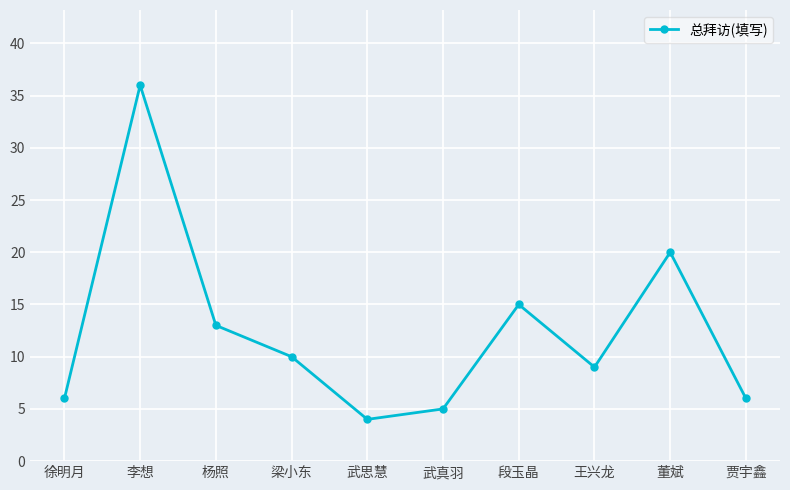

What is the difference between the maximum and minimum values?

32